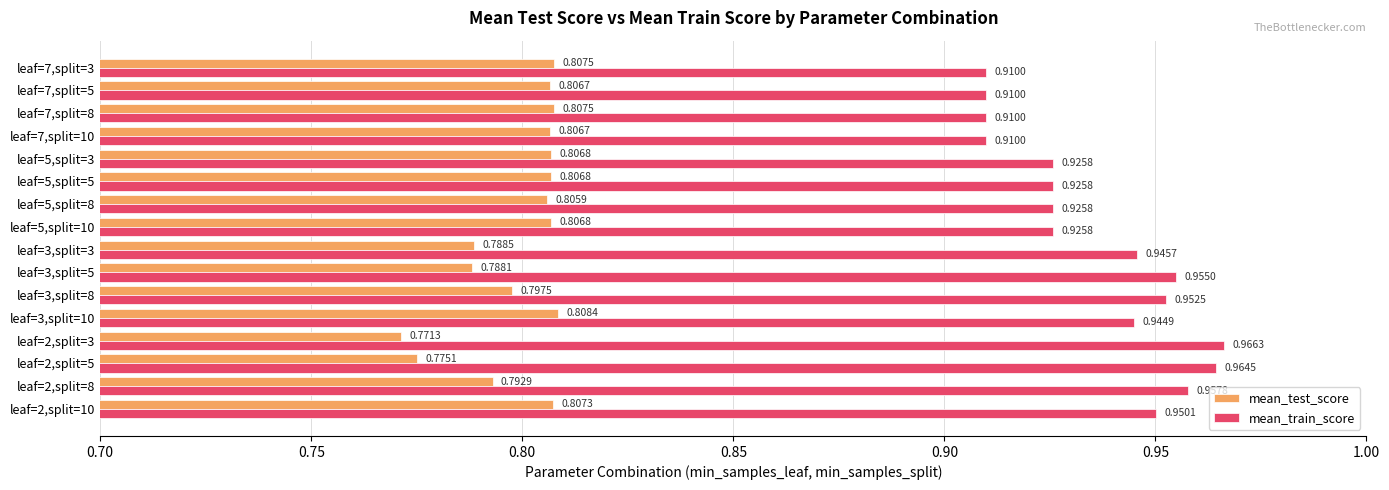

Which series has the largest range (max minus min)?

mean_train_score